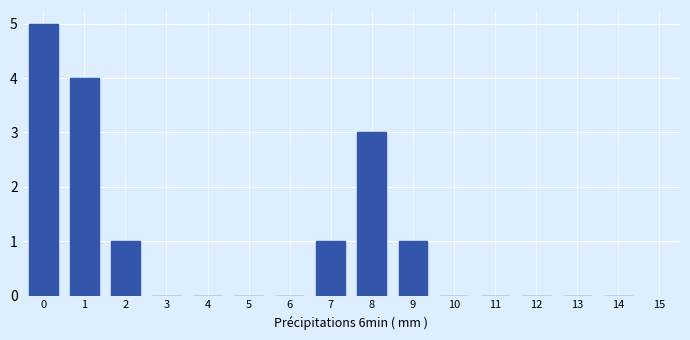

Reading right to left, transcribe all the data shown in this chart.

14=0	13=0	12=0	11=0	10=0	9=1	8=3	7=1	6=0	5=0	4=0	3=0	2=1	1=4	0=5